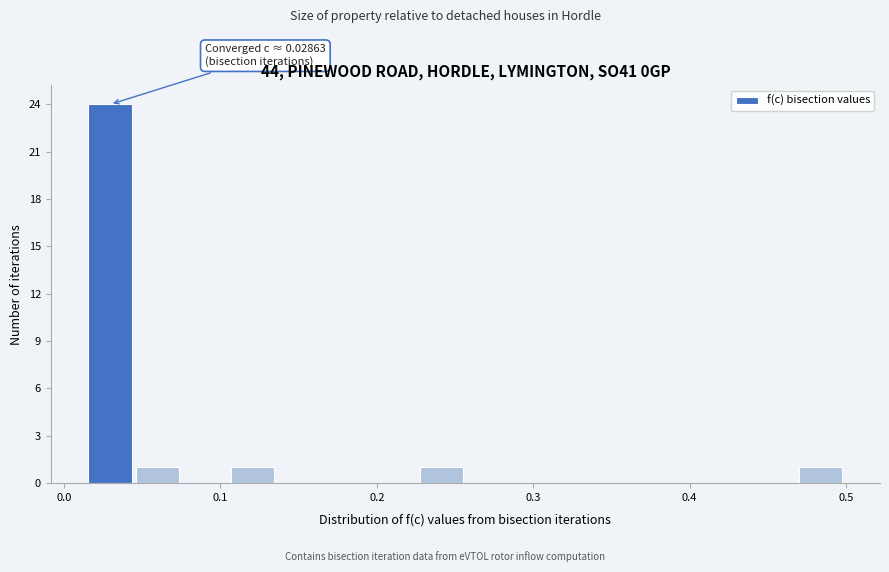

Read against the x-axis, roughly where is the centre of the tallest bar?

0.03